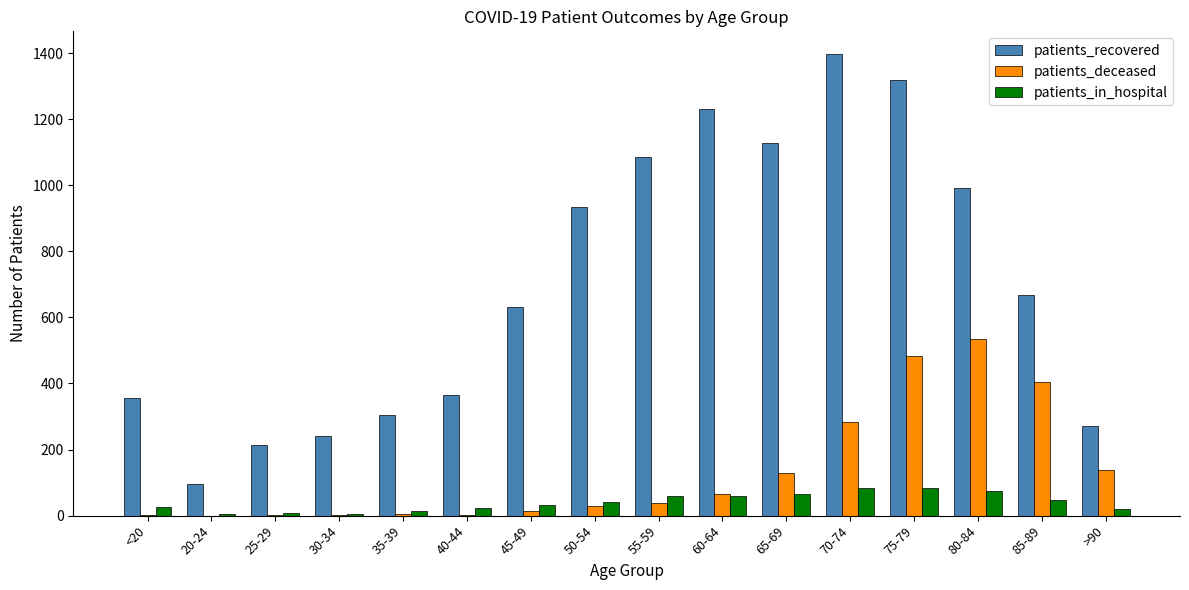

Where is patients_recovered nearest to the value 746?

85-89